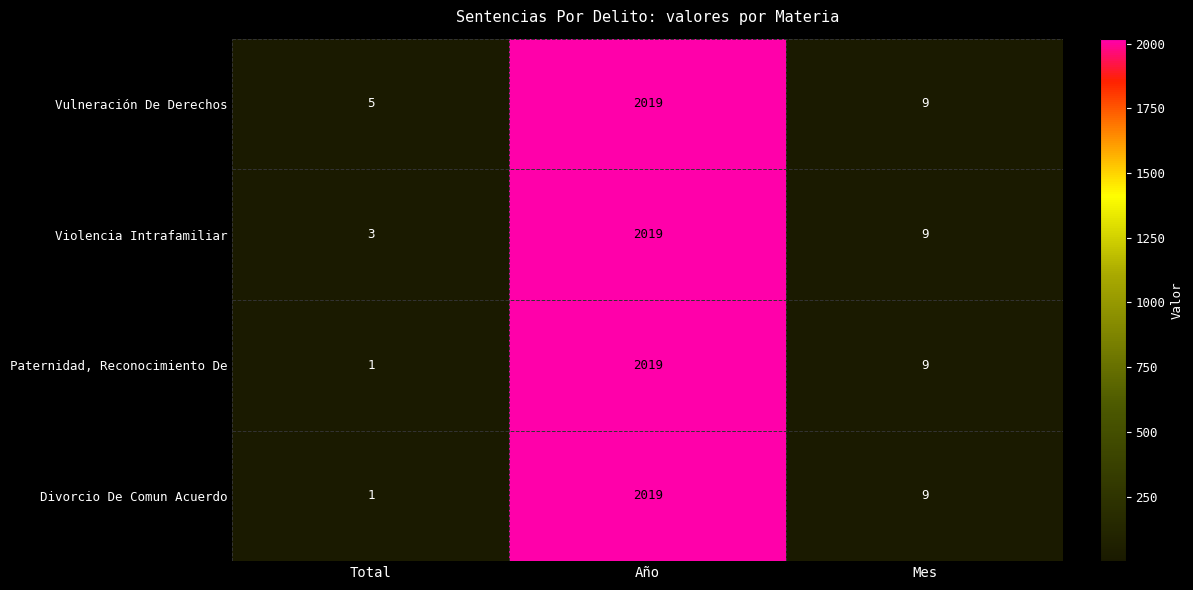

List the labels in order of Violencia Intrafamiliar value, largest first.

Año, Mes, Total